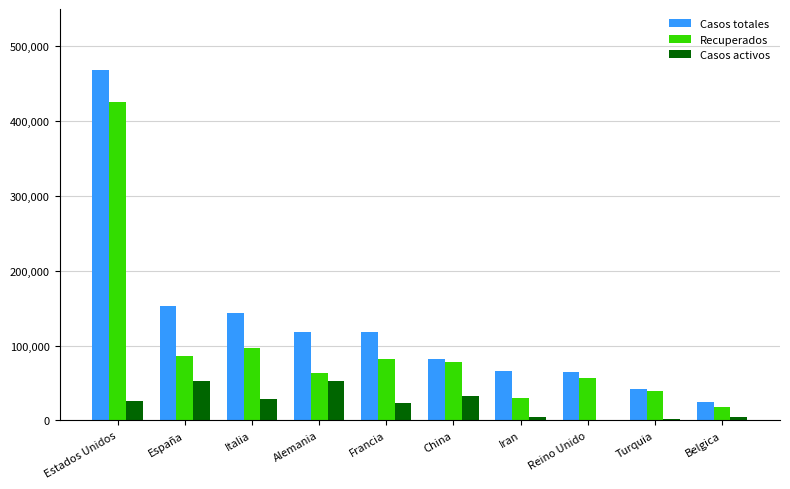

The Recuperados series shows 426270 at Estados Unidos. True or false?

True